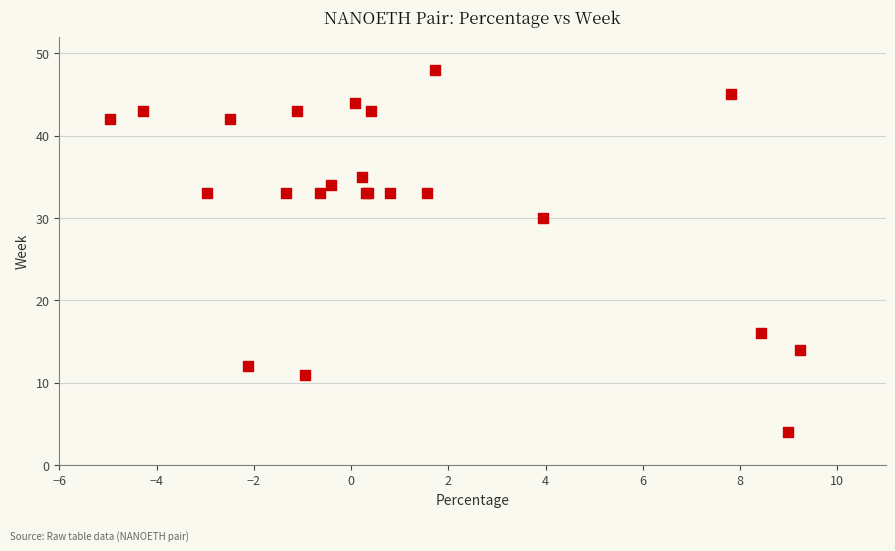

What Y value in the scatter plot is closest to 26?

30